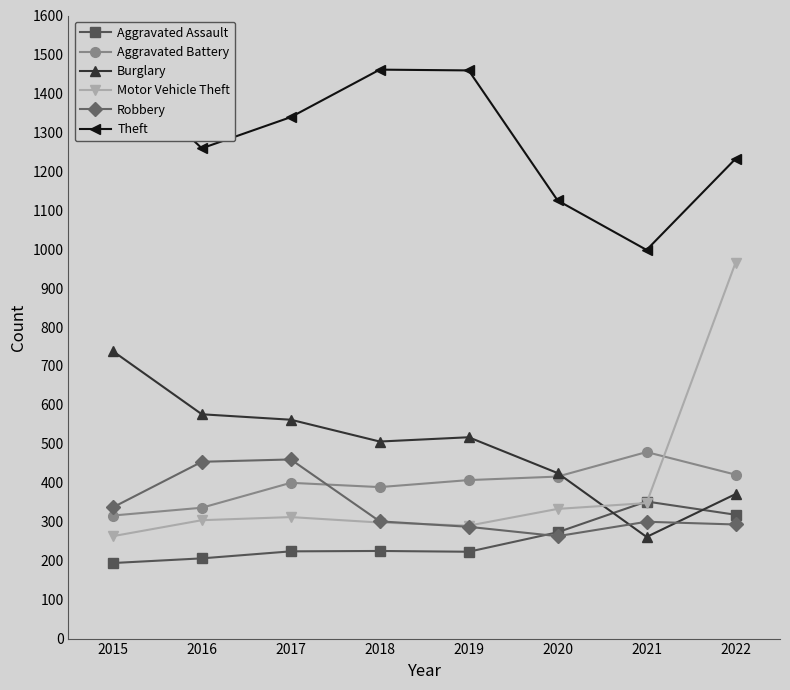

Reading left to right, what are all the values shown in this chart?

Aggravated Assault: 2015=194	2016=206	2017=224	2018=225	2019=223	2020=273	2021=352	2022=318
Aggravated Battery: 2015=316	2016=336	2017=400	2018=389	2019=407	2020=416	2021=479	2022=421
Burglary: 2015=738	2016=576	2017=562	2018=506	2019=517	2020=425	2021=261	2022=371
Motor Vehicle Theft: 2015=263	2016=304	2017=312	2018=298	2019=290	2020=333	2021=348	2022=965
Robbery: 2015=337	2016=454	2017=460	2018=301	2019=287	2020=263	2021=300	2022=293
Theft: 2015=1474	2016=1259	2017=1339	2018=1461	2019=1459	2020=1125	2021=998	2022=1232